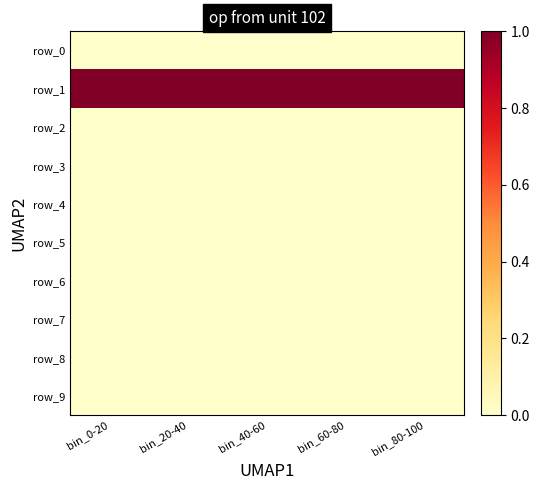

True or false: row_3 has a value of 0.0 at bin_80-100.

True